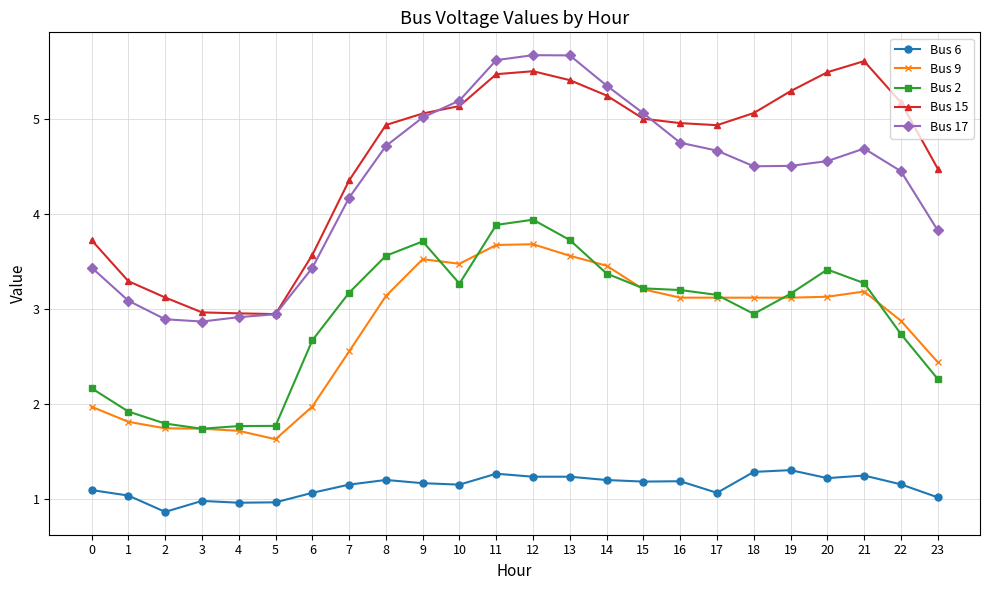

True or false: Bus 2 and Bus 15 intersect in this chart.

False